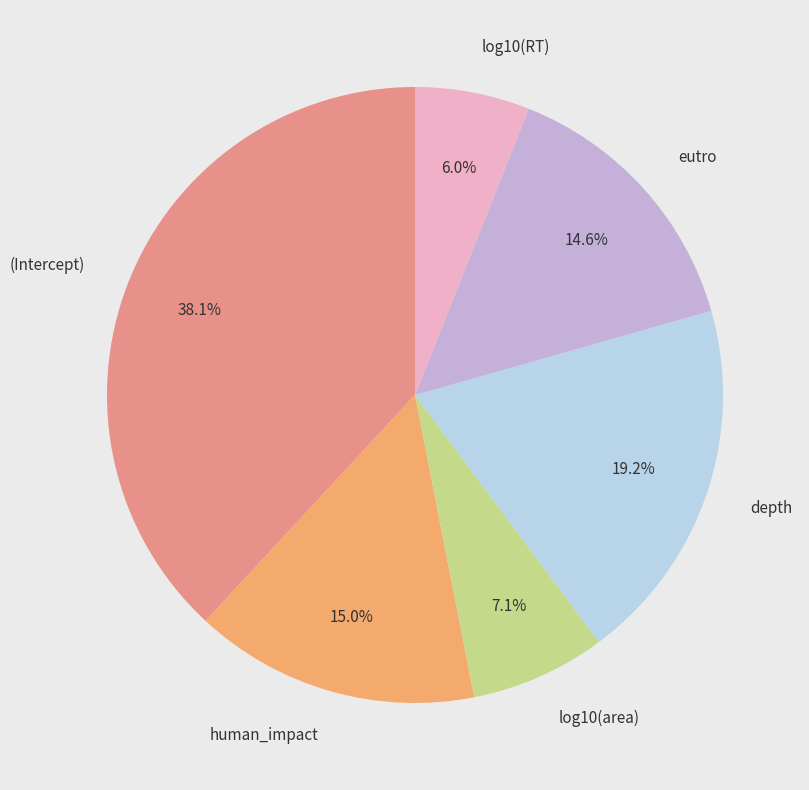

Is there any slice that represents more than half of the pie?

No